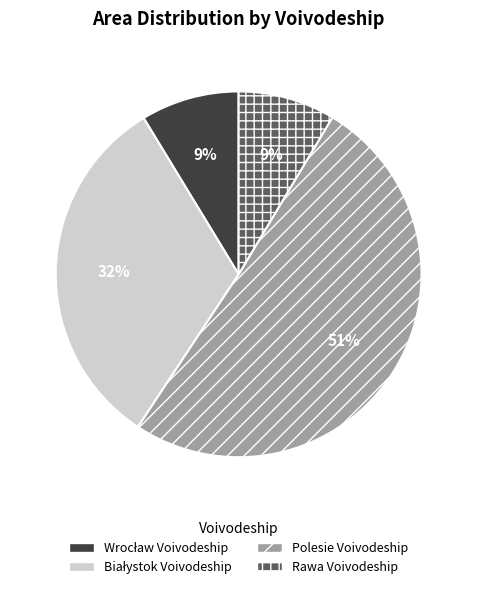

Which category has the biggest portion of the pie?

Polesie Voivodeship